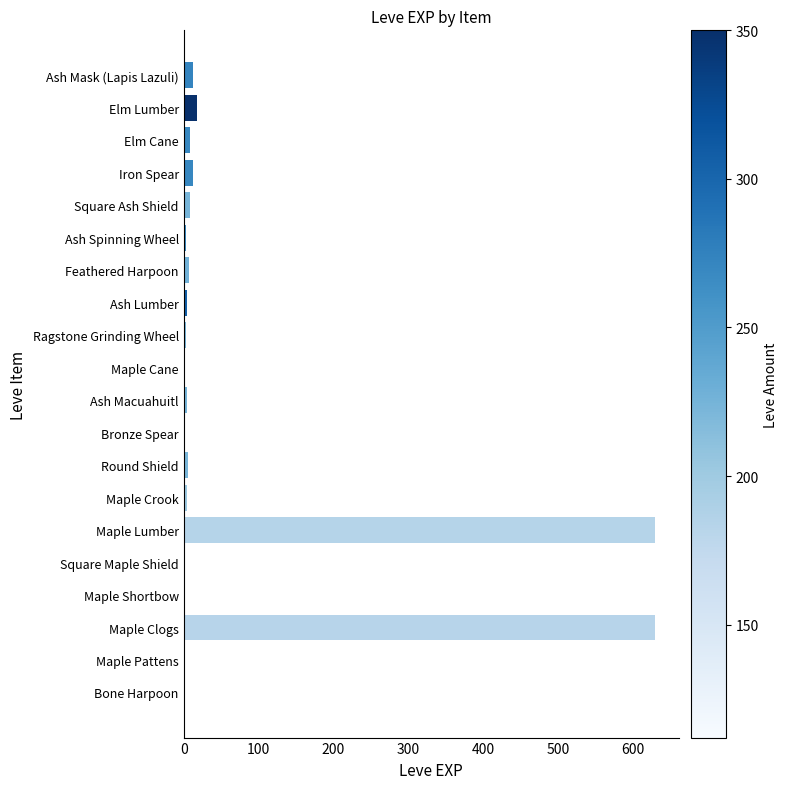

How many categories are shown in the chart?

20